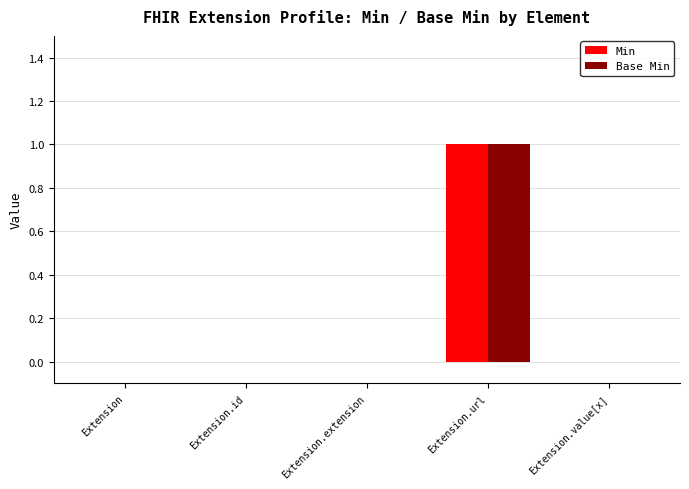

What is the greatest value displayed?

1